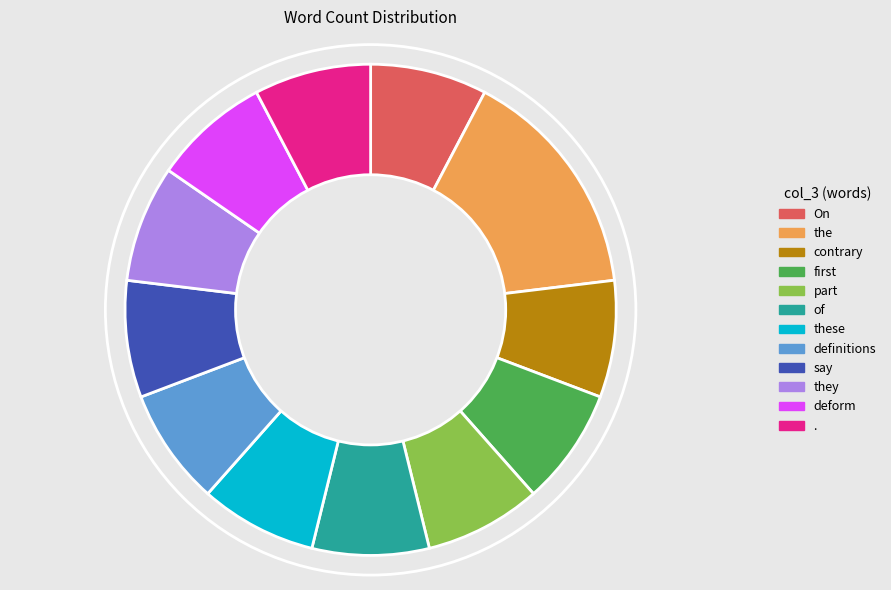

How many segments does this pie chart have?

12